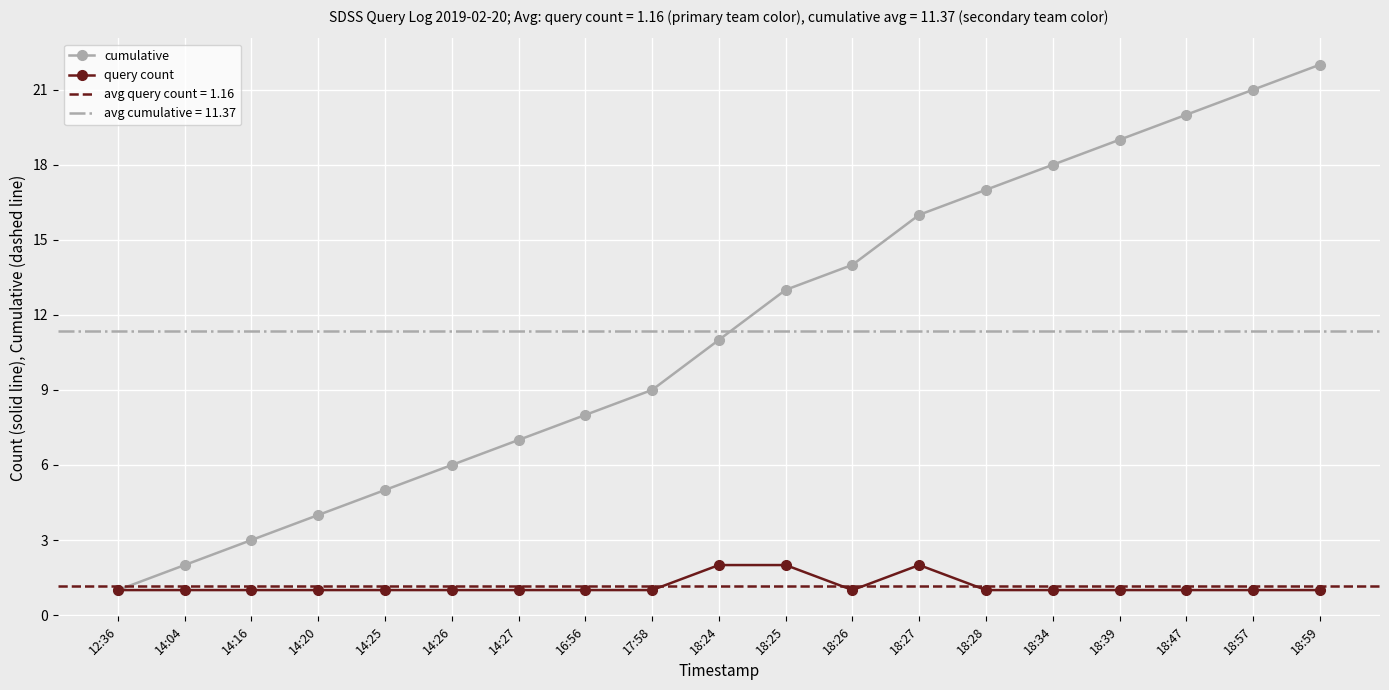

Reading left to right, what are all the values shown in this chart?

cumulative: 1	2	3	4	5	6	7	8	9	11	13	14	16	17	18	19	20	21	22
query count: 1	1	1	1	1	1	1	1	1	2	2	1	2	1	1	1	1	1	1